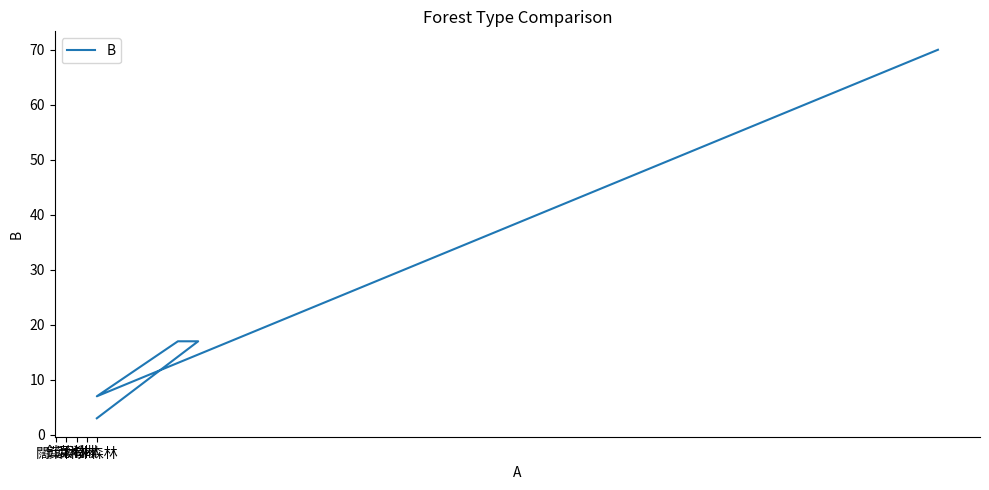

Reading left to right, transcribe all the data shown in this chart.

70	7	17	17	3